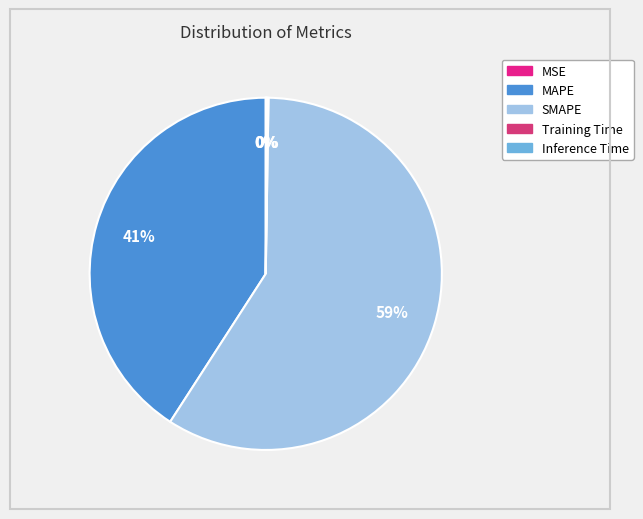

True or false: SMAPE accounts for 51% of the total.

False